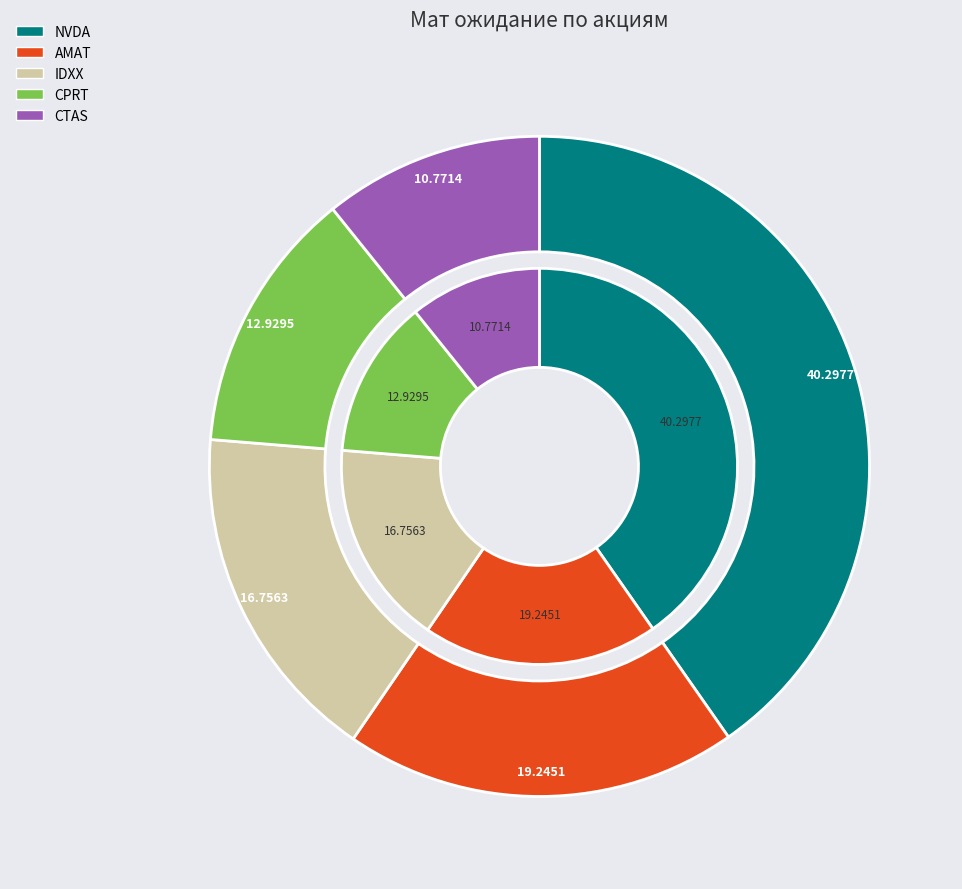

Is it true that CPRT is 13% of the pie?

True